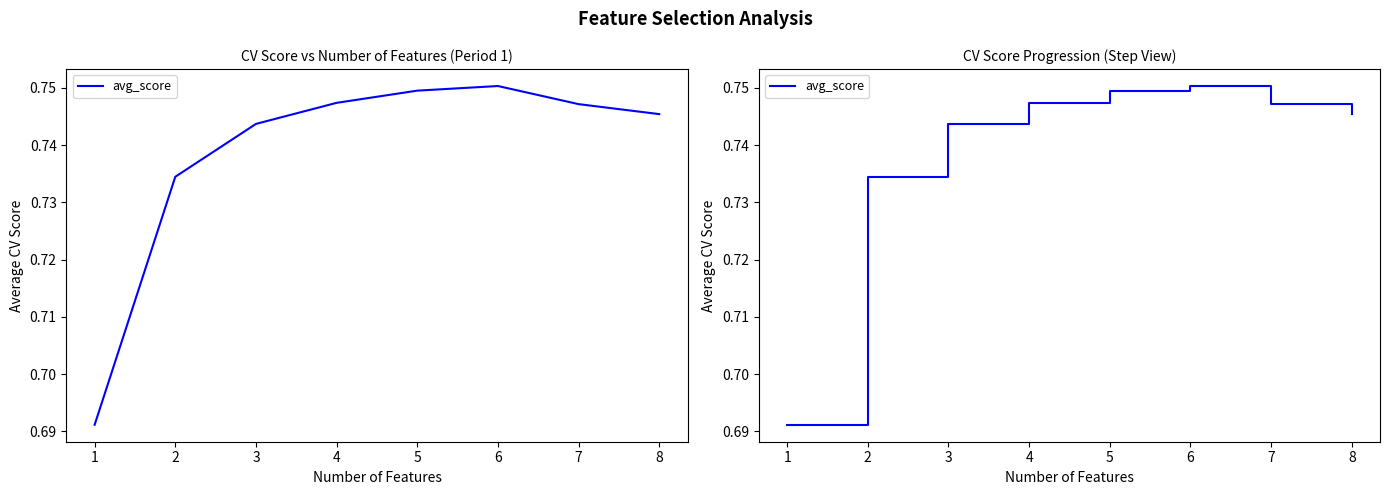

What is the minimum value shown in the chart?

0.7